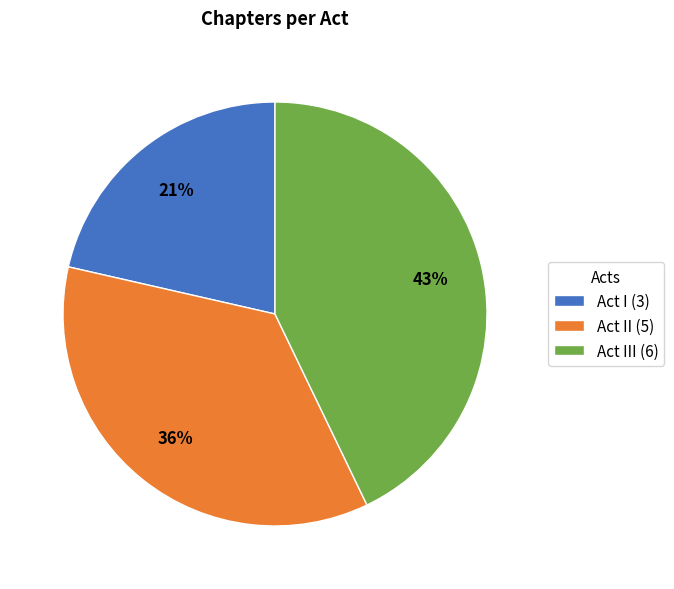

Is there any slice that represents more than half of the pie?

No